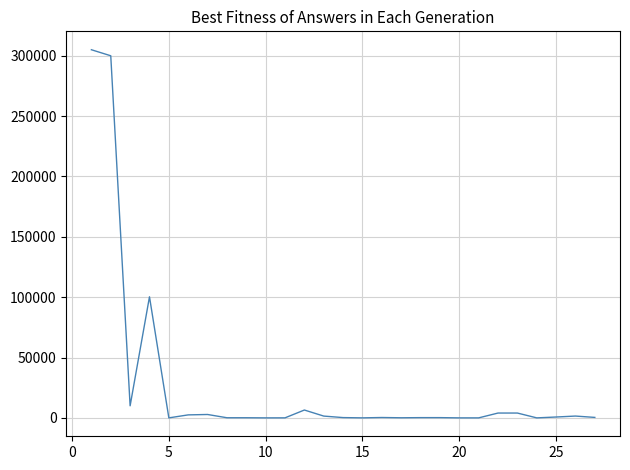

What is the greatest value displayed?

305000